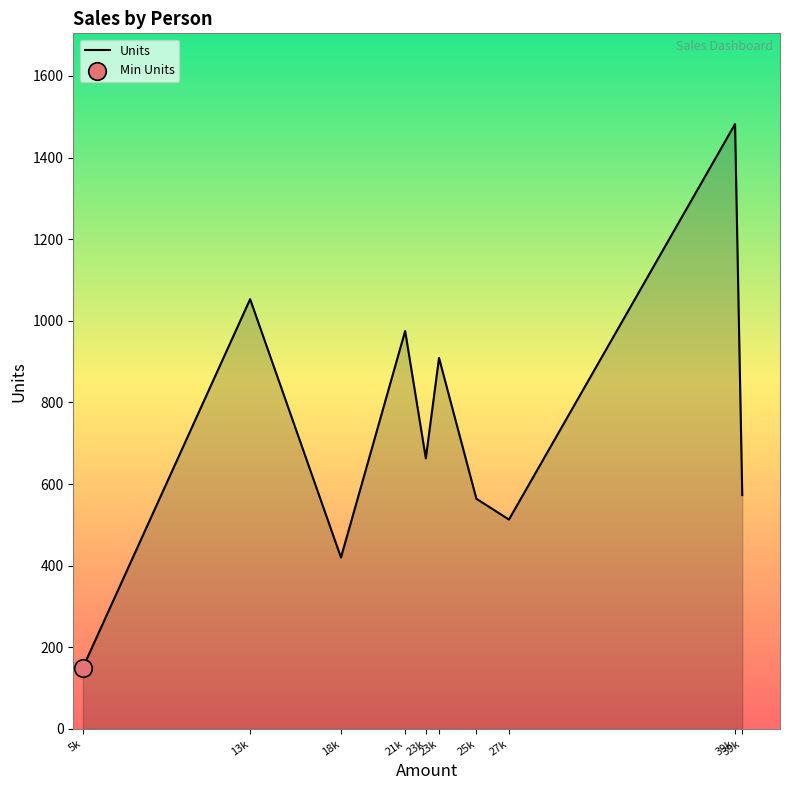

Approximately how many times larger is the value at 5k compared to 23k?

0.2